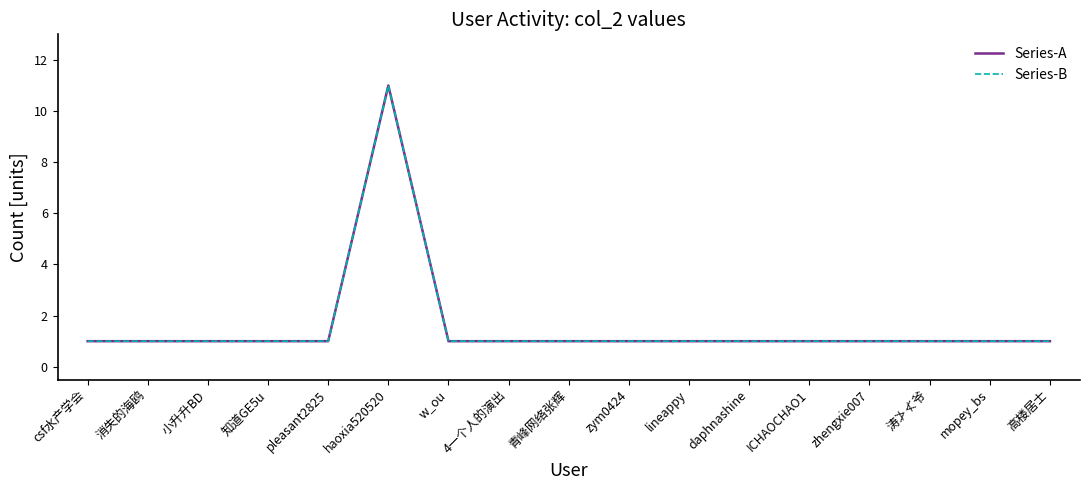

What is the value of the Series-A point at the 4th from the left?

1